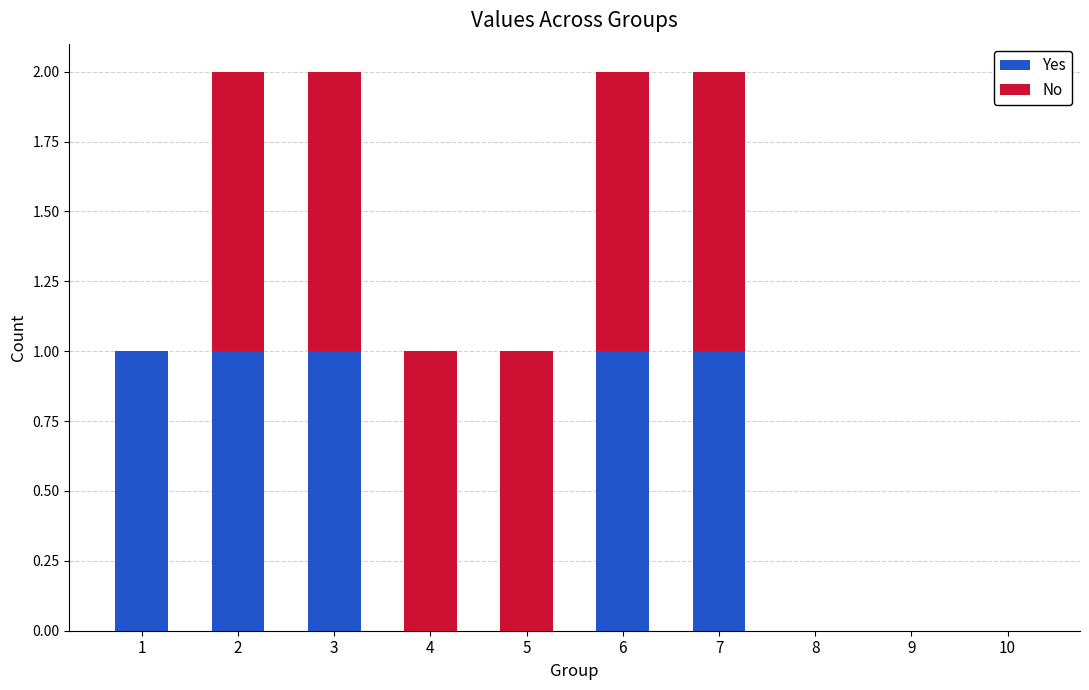

True or false: Yes has a value of 1 at 2.

True